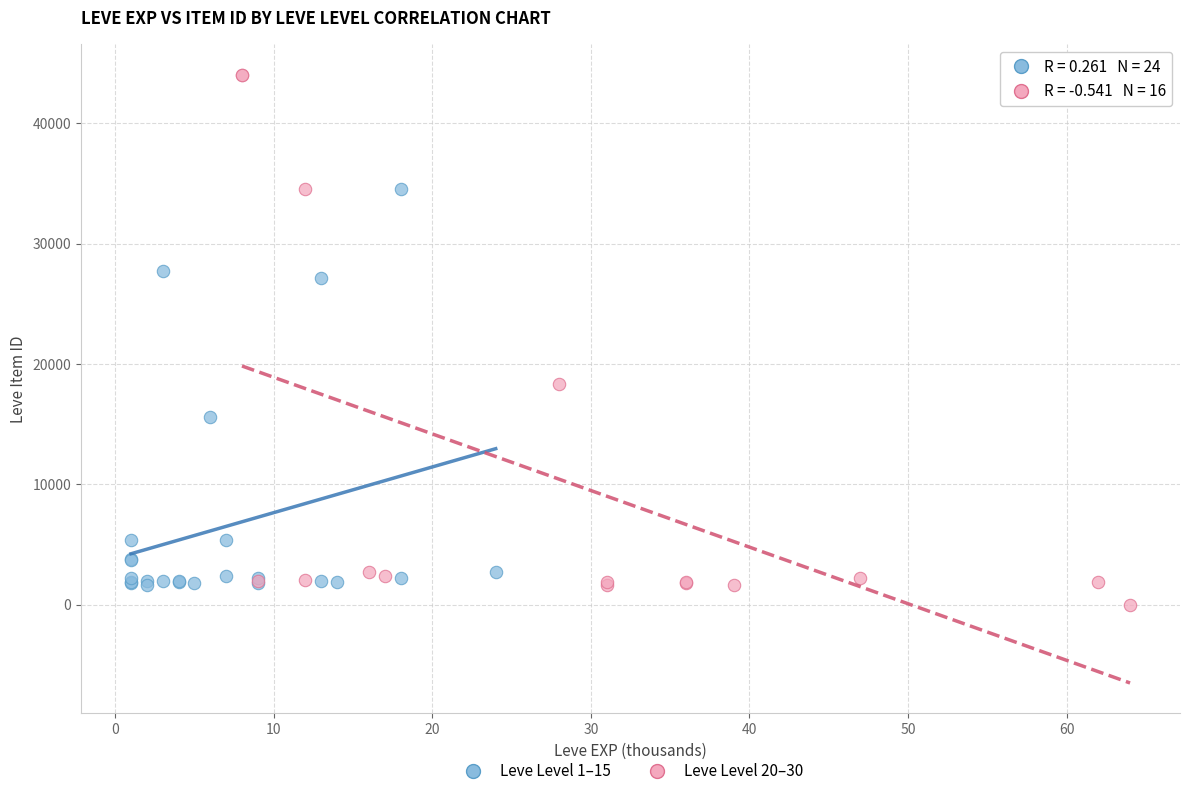

What are all the series names shown in the legend?

Leve Level 1–15, Leve Level 20–30